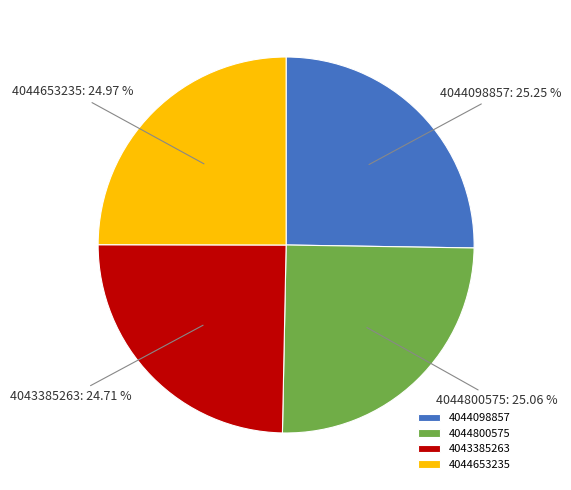

Is the sum of 4044653235 and 4044098857 greater than half?

Yes